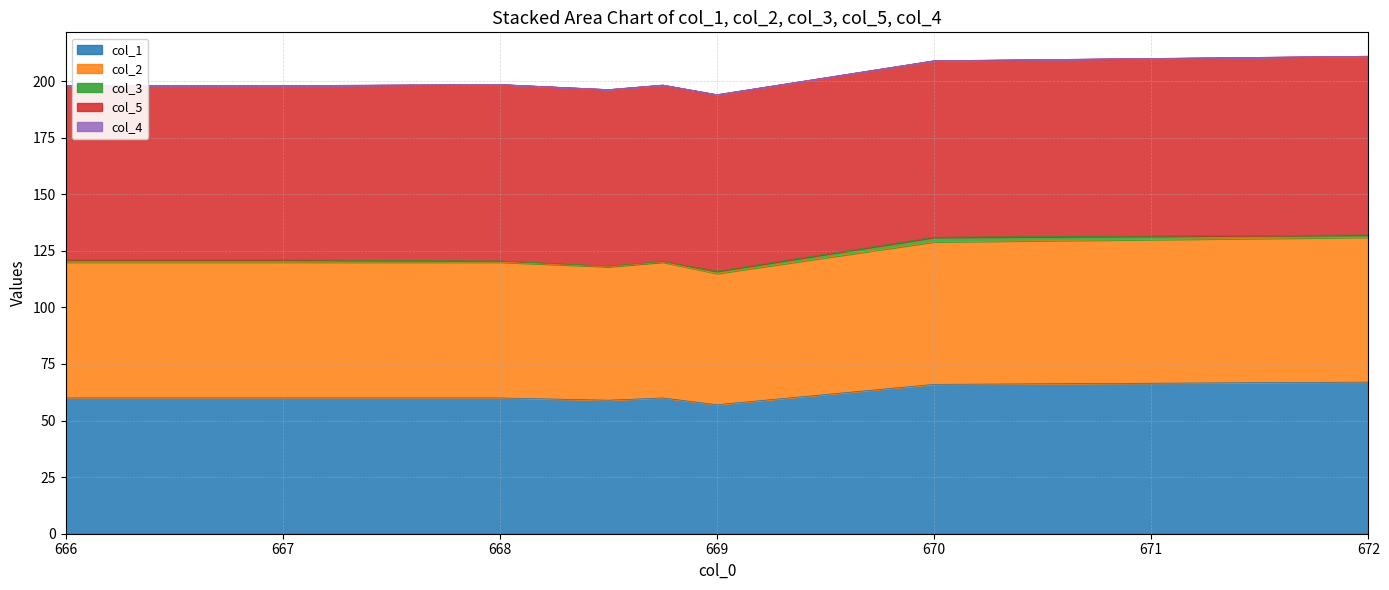

Reading right to left, list all the values displayed in this chart.

col_1: 672.0=67.0	670.0=66.0	669.0=57.0	668.75=60.0	668.5=59.0	668.0=60.0	667.0=60.0	666.0=60.0
col_2: 672.0=64.0	670.0=63.0	669.0=58.0	668.75=60.0	668.5=59.0	668.0=60.0	667.0=60.0	666.0=60.0
col_3: 672.0=1.0	670.0=2.0	669.0=1.0	668.75=0.2	668.5=0.2	668.0=0.5	667.0=1.0	666.0=1.0
col_5: 672.0=79.0	670.0=78.0	669.0=78.0	668.75=78.0	668.5=78.0	668.0=78.0	667.0=77.0	666.0=77.0
col_4: 672.0=0.0	670.0=0.0	669.0=0.0	668.75=0.0	668.5=0.0	668.0=0.0	667.0=0.0	666.0=0.0